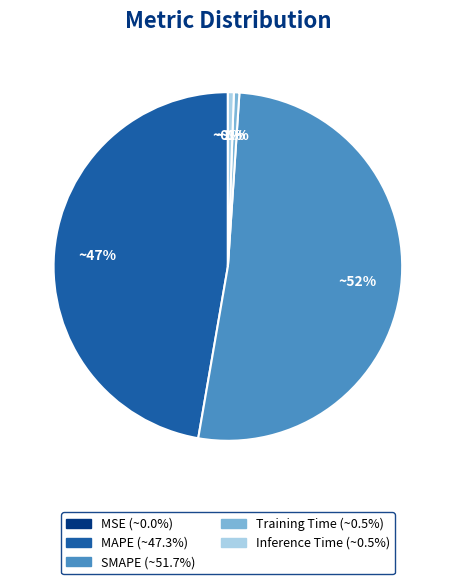

Does SMAPE represent more than half of the total?

Yes